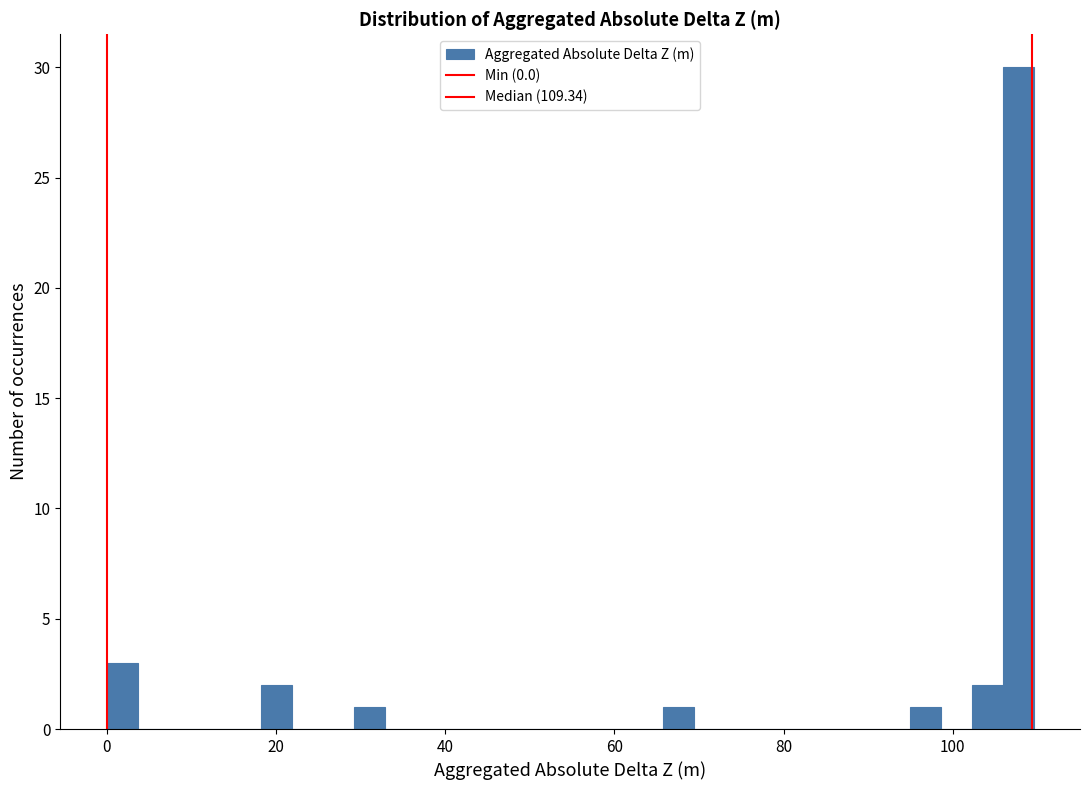

Read against the x-axis, roughly where is the centre of the tallest bar?

108